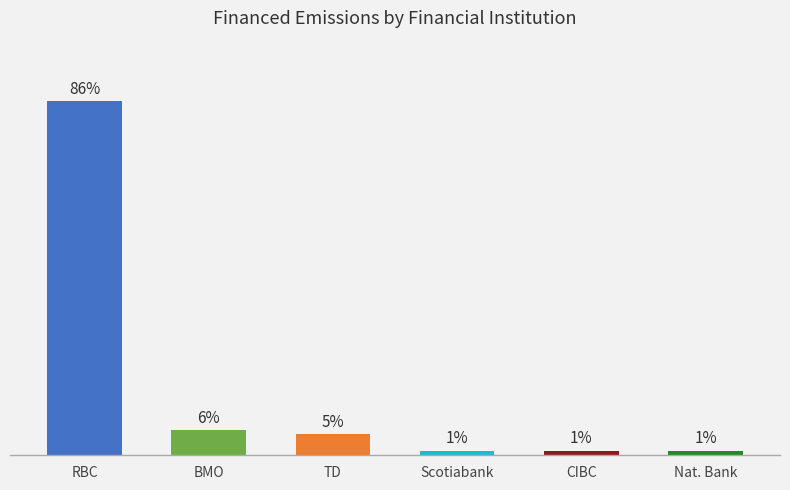

Where is the data nearest to the value 43?

BMO